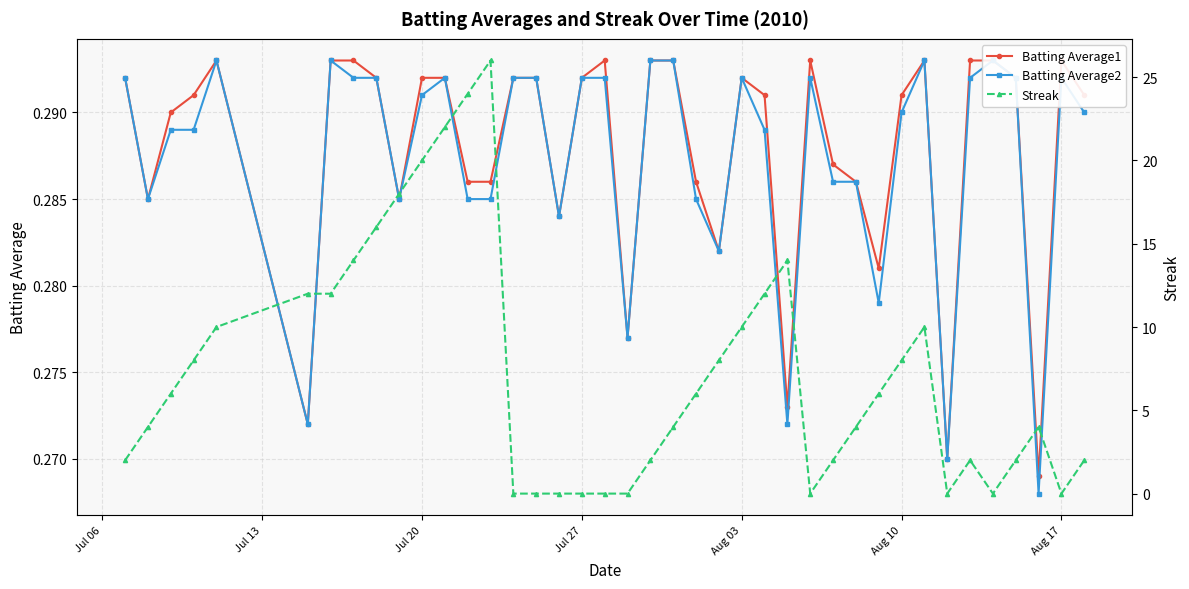

Is this an area chart (filled region under the line)?

No